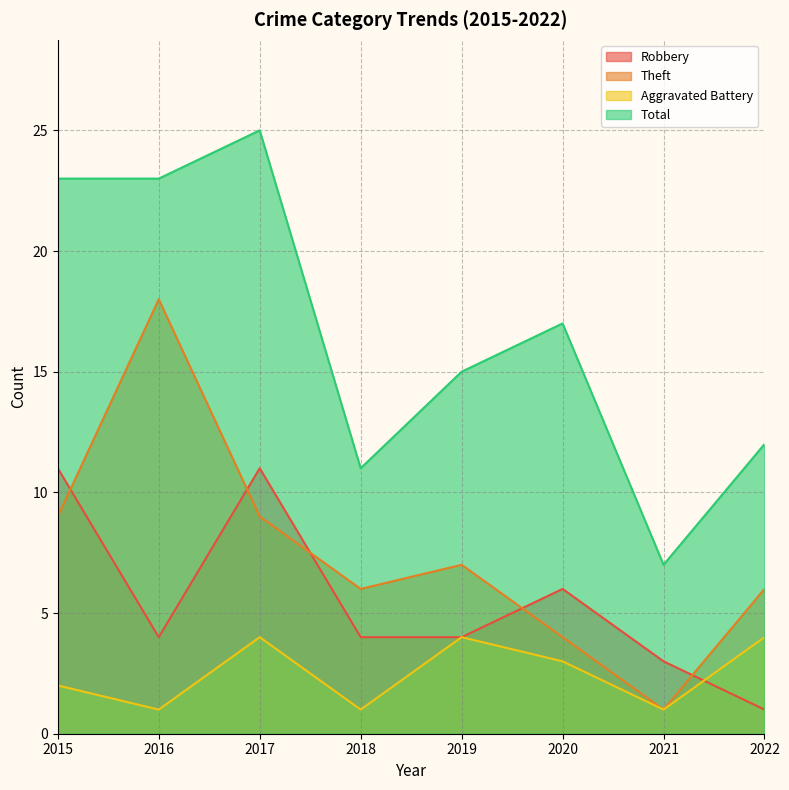

List the labels in order of Theft value, smallest first.

2021, 2020, 2018, 2022, 2019, 2015, 2017, 2016